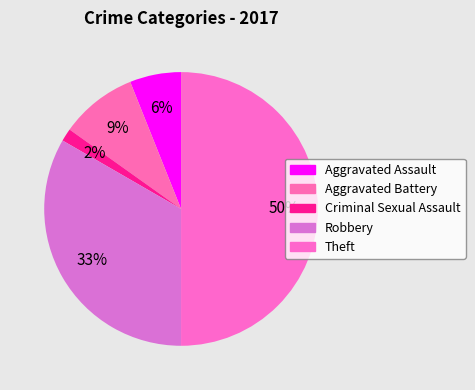

To the nearest percent, what is the difference between the largest and smallest slice percentages?

48%